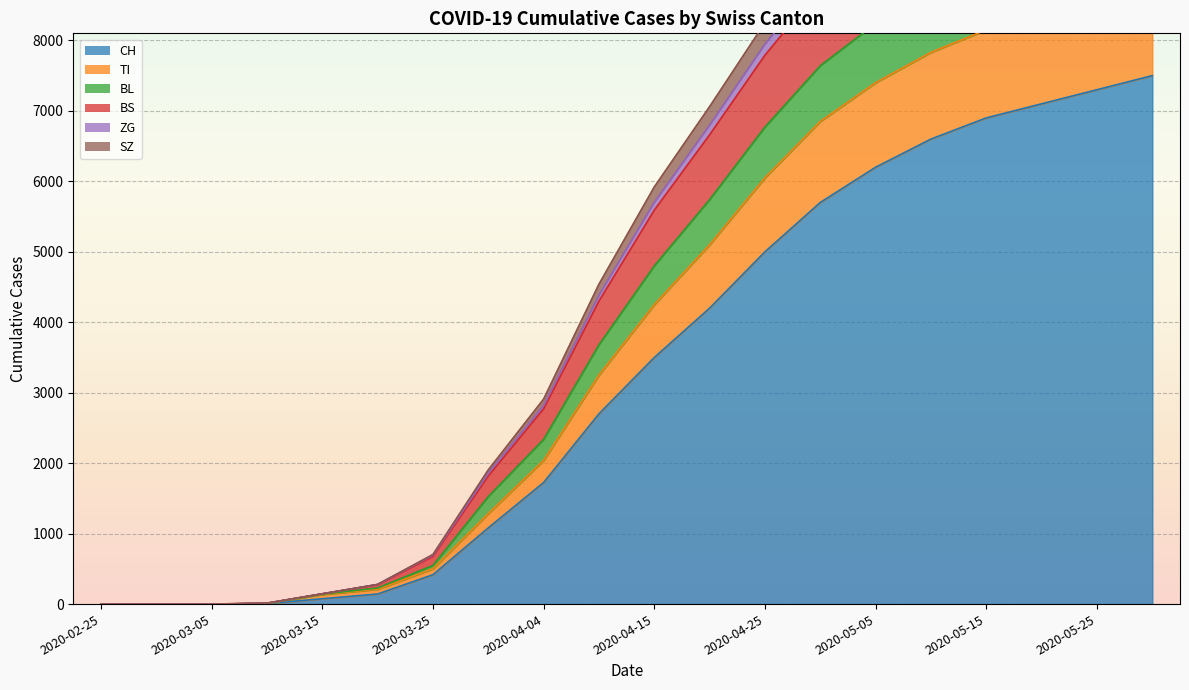

How many data points in CH are less than 3500?

10